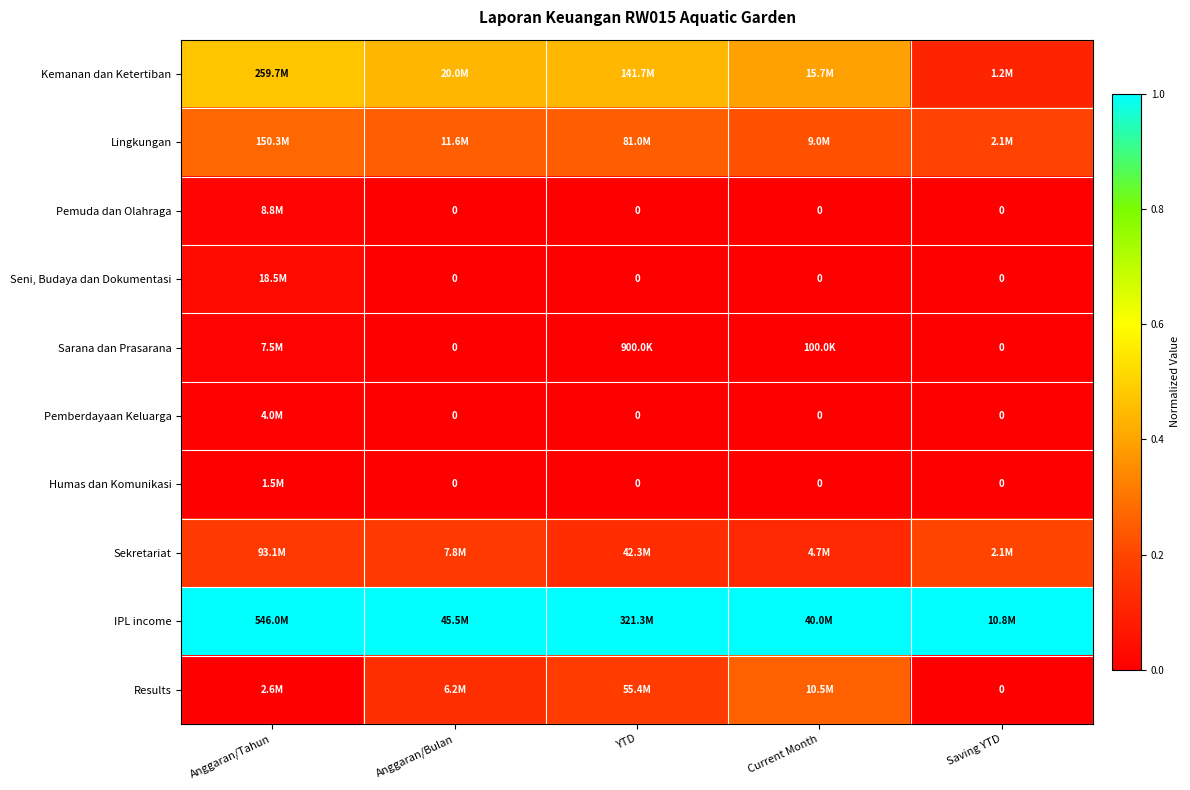

Between Anggaran/Bulan and Current Month, which is larger?

Anggaran/Bulan